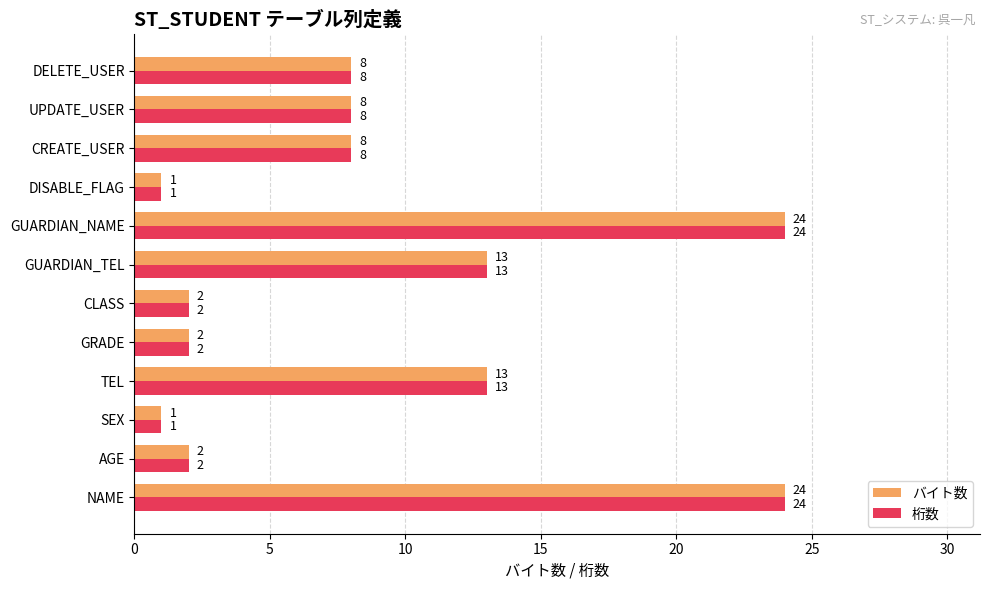

What is the greatest value displayed?

24